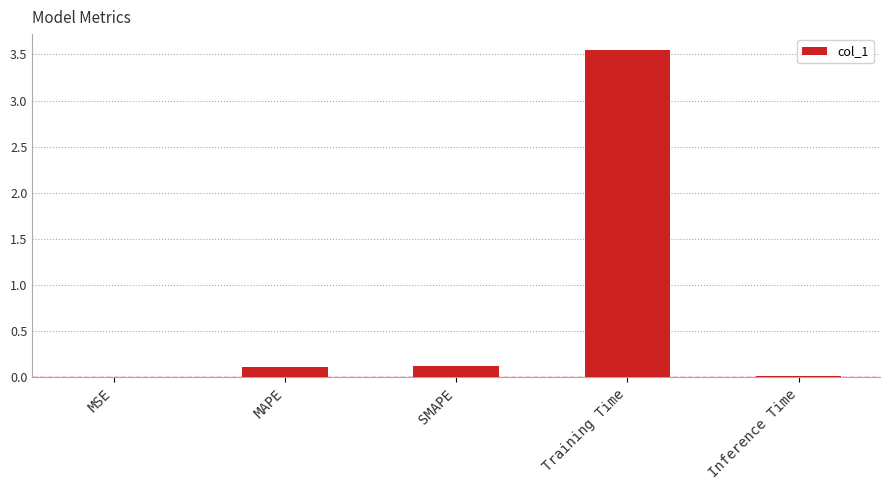

What is the change in value from Training Time to Inference Time?

-3.5